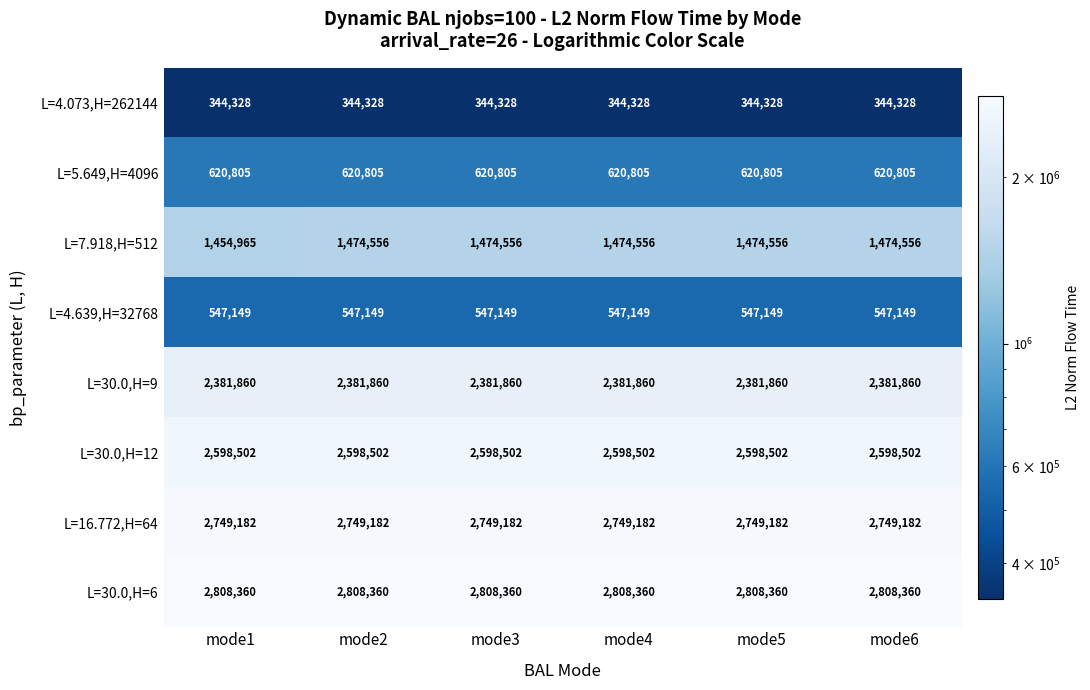

What is the total value across all series at mode6?

13524742